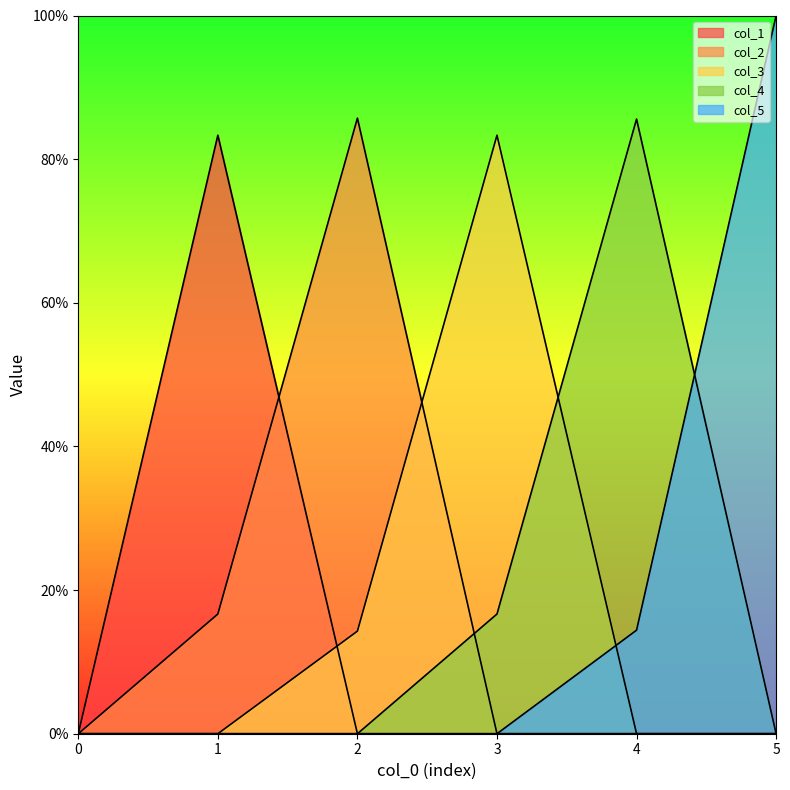

Which series has the widest spread of values?

col_5